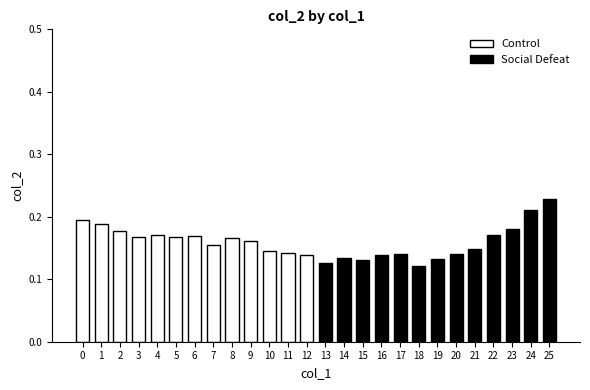

Which series has the largest total across all categories?

Control